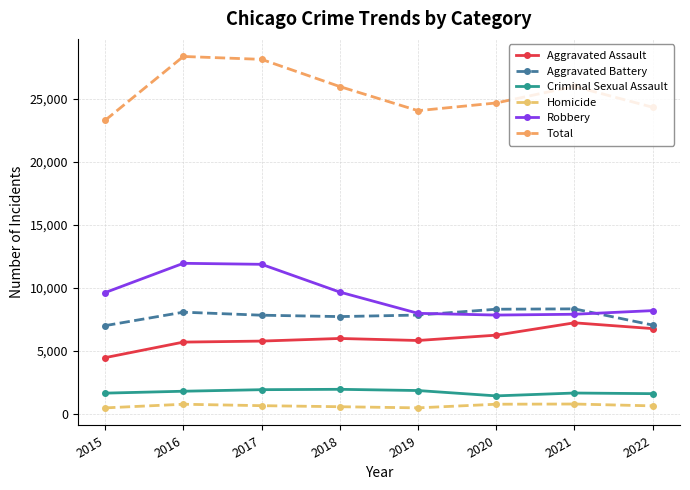

How many categories are shown in the chart?

8